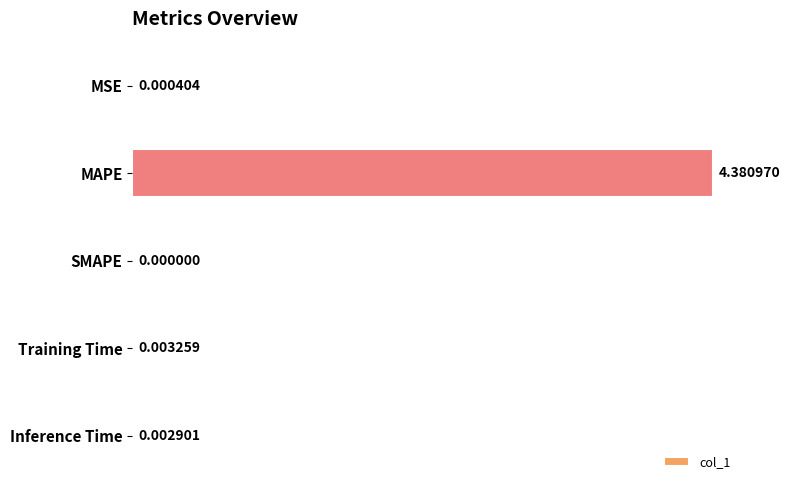

What is the sum of all values?

4.4